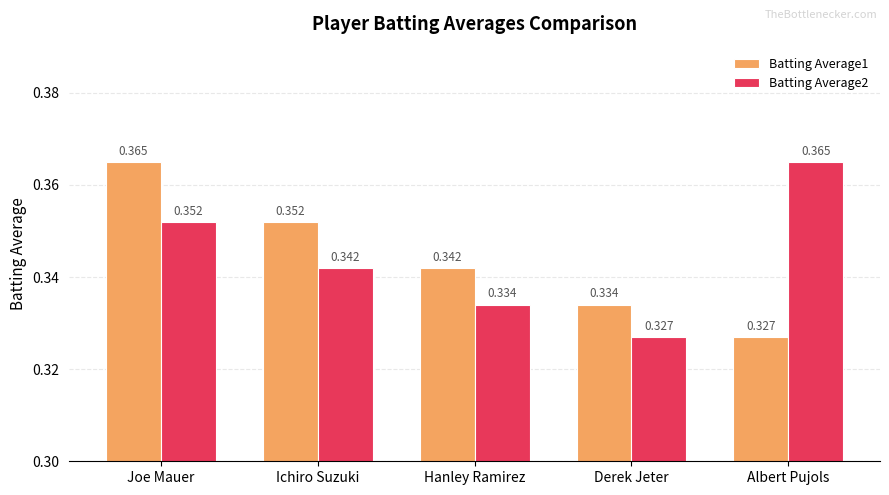

Is the value of Batting Average2 at Albert Pujols greater than the value of Batting Average1 at Albert Pujols?

Yes